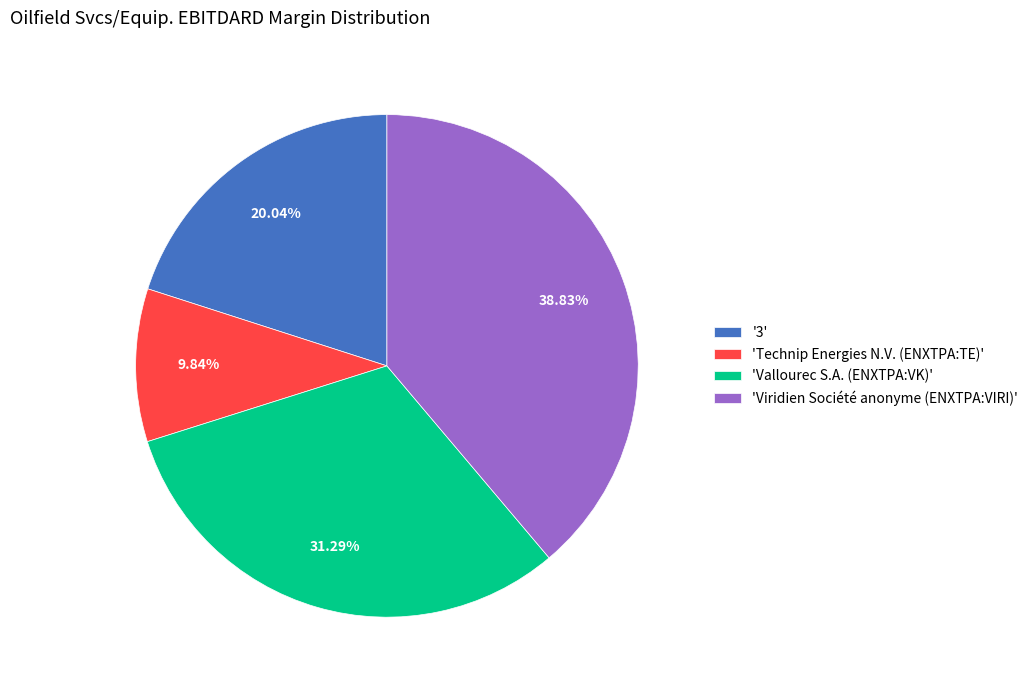

Which has a higher value, 'Viridien Société anonyme (ENXTPA:VIRI)' or 'Technip Energies N.V. (ENXTPA:TE)'?

'Viridien Société anonyme (ENXTPA:VIRI)'